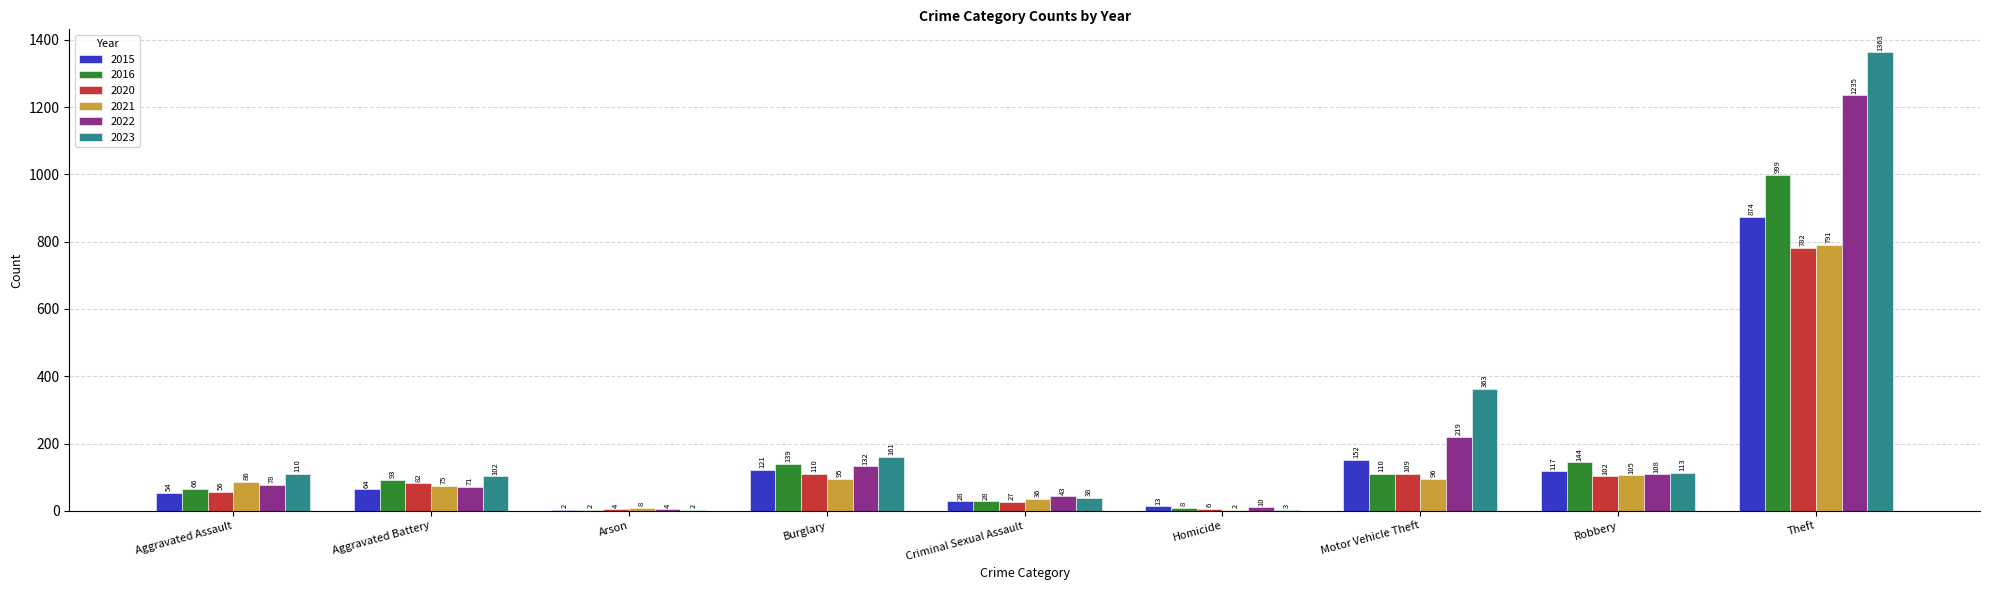

Is it true that 2021 equals 2 at Homicide?

True